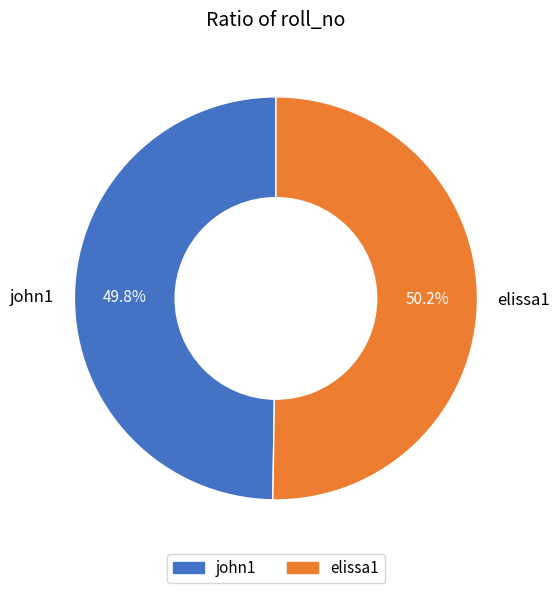

To the nearest percent, what percentage of the pie is elissa1?

50%